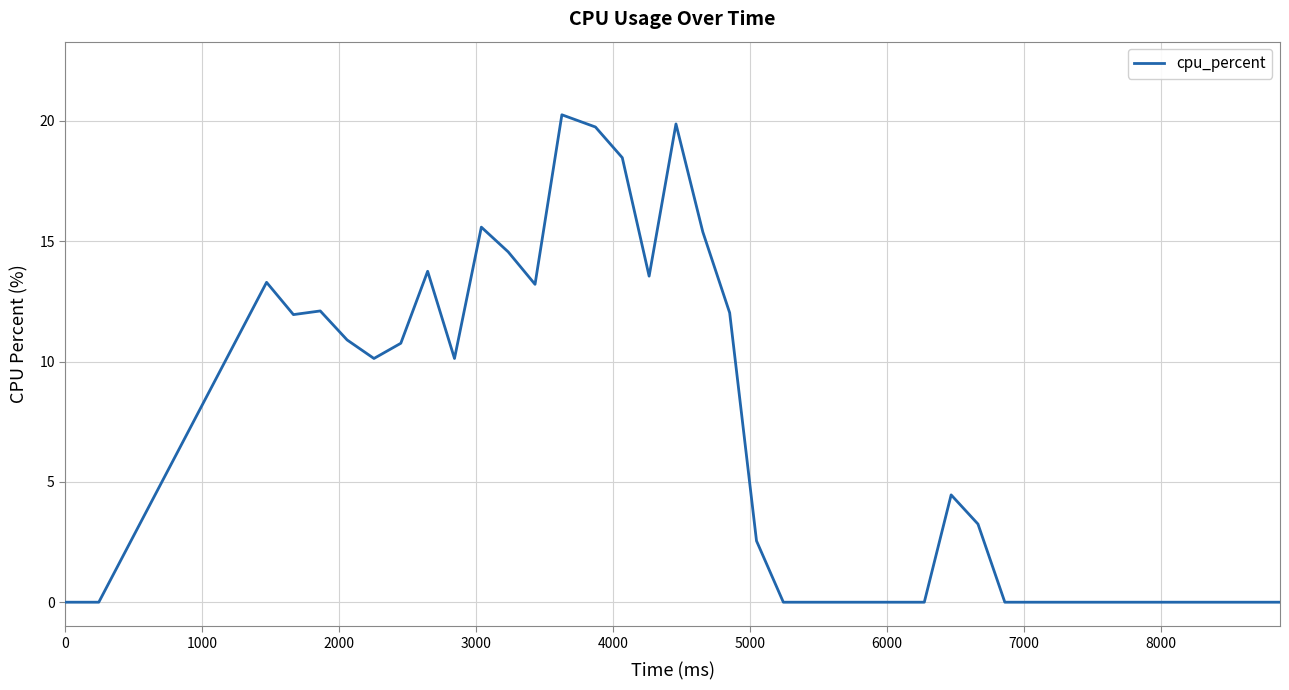

What is the difference between the maximum and minimum values?

20.3